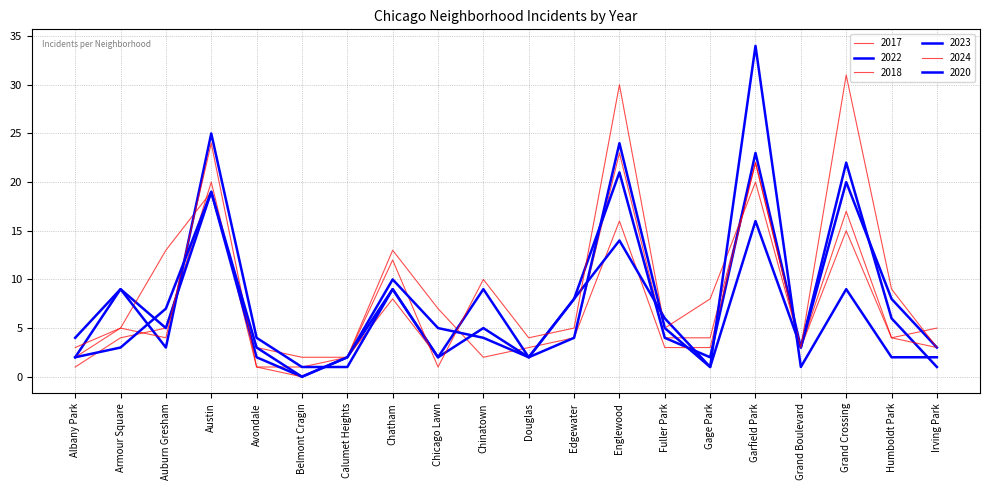

Reading left to right, list all the values displayed in this chart.

2017: Albany Park=1	Armour Square=4	Auburn Gresham=5	Austin=20	Avondale=1	Belmont Cragin=1	Calumet Heights=2	Chatham=13	Chicago Lawn=7	Chinatown=2	Douglas=3	Edgewater=4	Englewood=23	Fuller Park=4	Gage Park=4	Garfield Park=22	Grand Boulevard=3	Grand Crossing=17	Humboldt Park=4	Irving Park=5
2022: Albany Park=2	Armour Square=9	Auburn Gresham=5	Austin=19	Avondale=2	Belmont Cragin=0	Calumet Heights=2	Chatham=9	Chicago Lawn=2	Chinatown=9	Douglas=2	Edgewater=8	Englewood=21	Fuller Park=4	Gage Park=2	Garfield Park=23	Grand Boulevard=3	Grand Crossing=22	Humboldt Park=6	Irving Park=1
2018: Albany Park=2	Armour Square=5	Auburn Gresham=13	Austin=19	Avondale=3	Belmont Cragin=2	Calumet Heights=2	Chatham=8	Chicago Lawn=2	Chinatown=5	Douglas=2	Edgewater=4	Englewood=16	Fuller Park=3	Gage Park=3	Garfield Park=22	Grand Boulevard=3	Grand Crossing=15	Humboldt Park=4	Irving Park=3
2023: Albany Park=4	Armour Square=9	Auburn Gresham=3	Austin=25	Avondale=4	Belmont Cragin=1	Calumet Heights=1	Chatham=9	Chicago Lawn=2	Chinatown=5	Douglas=2	Edgewater=8	Englewood=14	Fuller Park=6	Gage Park=1	Garfield Park=16	Grand Boulevard=3	Grand Crossing=20	Humboldt Park=8	Irving Park=3
2024: Albany Park=3	Armour Square=5	Auburn Gresham=4	Austin=24	Avondale=1	Belmont Cragin=0	Calumet Heights=2	Chatham=12	Chicago Lawn=1	Chinatown=10	Douglas=4	Edgewater=5	Englewood=30	Fuller Park=5	Gage Park=8	Garfield Park=20	Grand Boulevard=3	Grand Crossing=31	Humboldt Park=9	Irving Park=3
2020: Albany Park=2	Armour Square=3	Auburn Gresham=7	Austin=19	Avondale=3	Belmont Cragin=0	Calumet Heights=2	Chatham=10	Chicago Lawn=5	Chinatown=4	Douglas=2	Edgewater=4	Englewood=24	Fuller Park=5	Gage Park=1	Garfield Park=34	Grand Boulevard=1	Grand Crossing=9	Humboldt Park=2	Irving Park=2